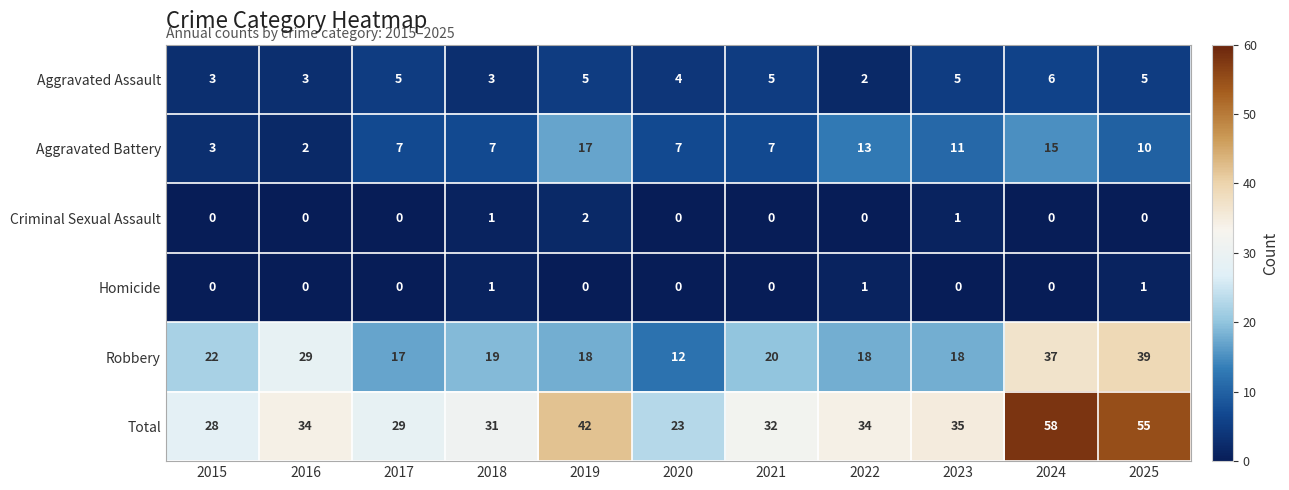

What is the difference between the highest and lowest values at 2022?

34